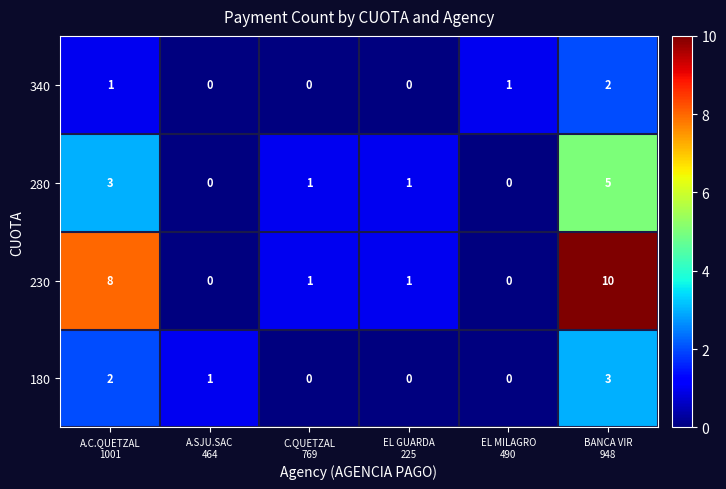

What is the sum of all 340 values?

4